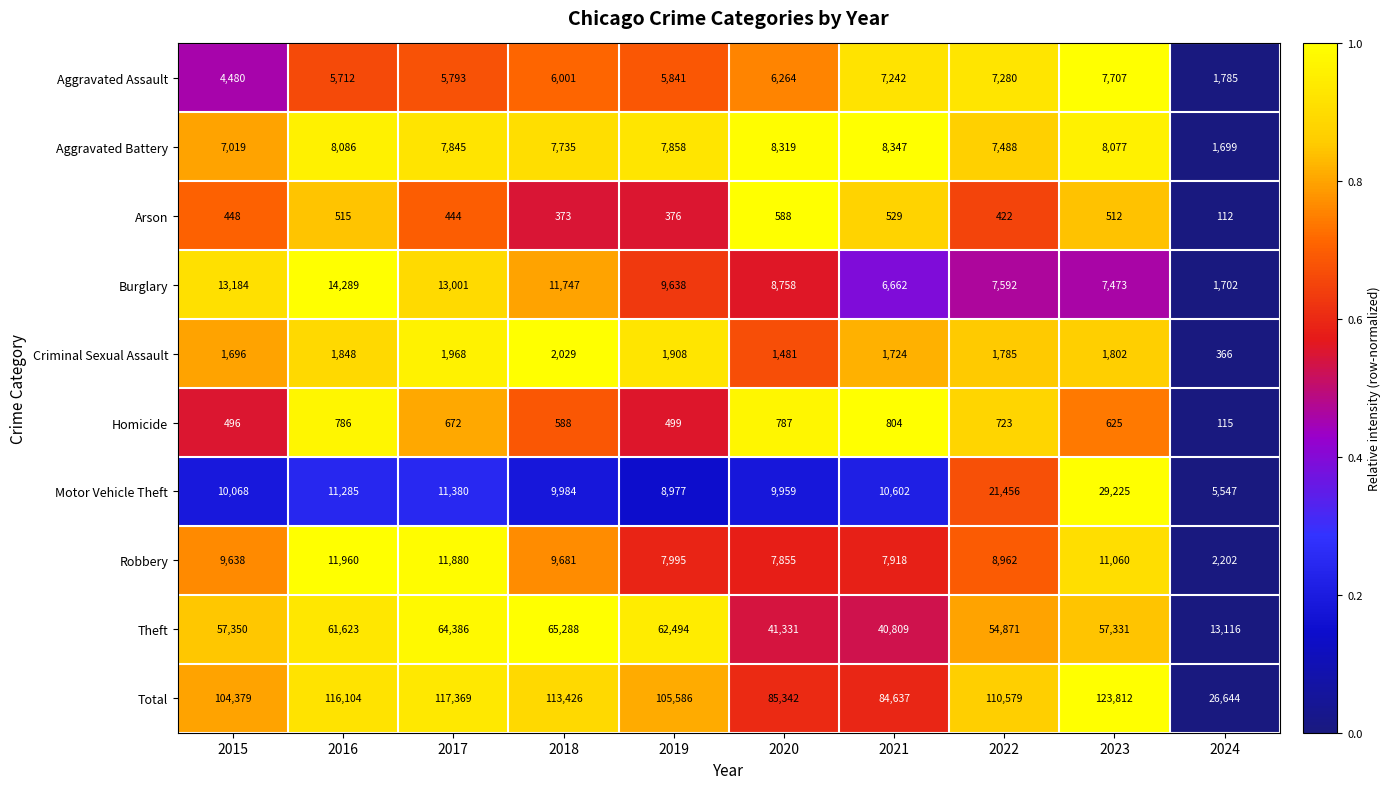

What is the sum of the Homicide values at 2021 and 2020?

1591